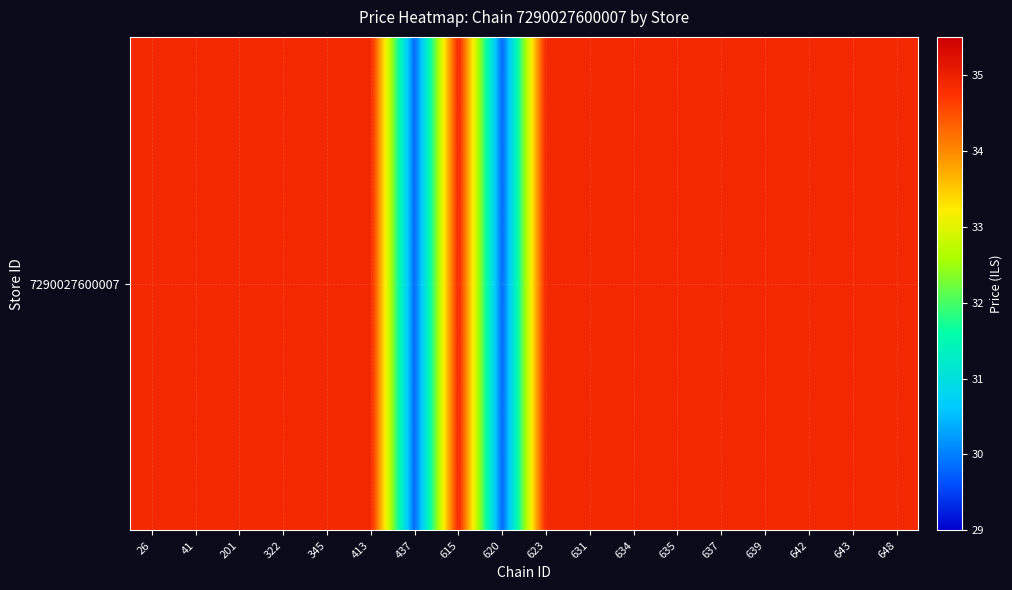

What value does the data have at 437?

29.8